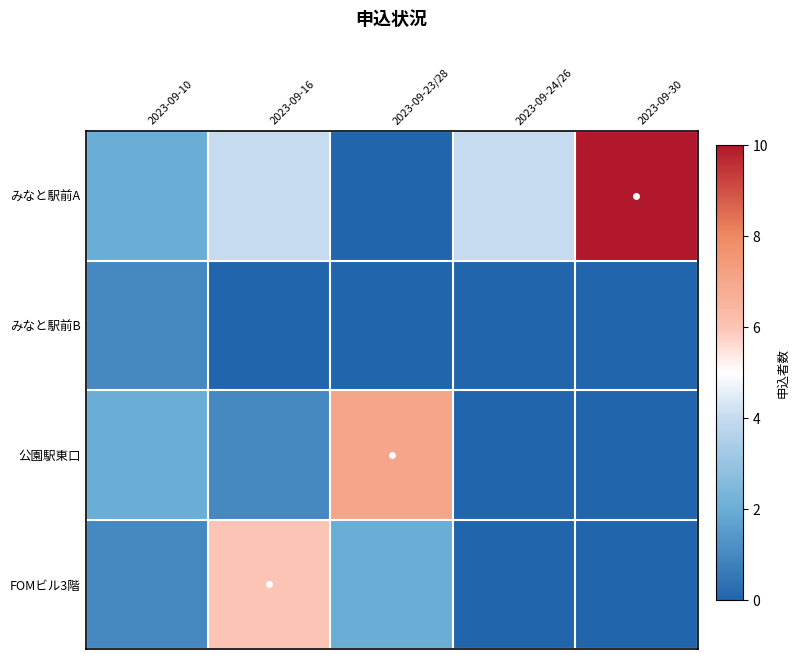

Count the number of categories in the chart.

5